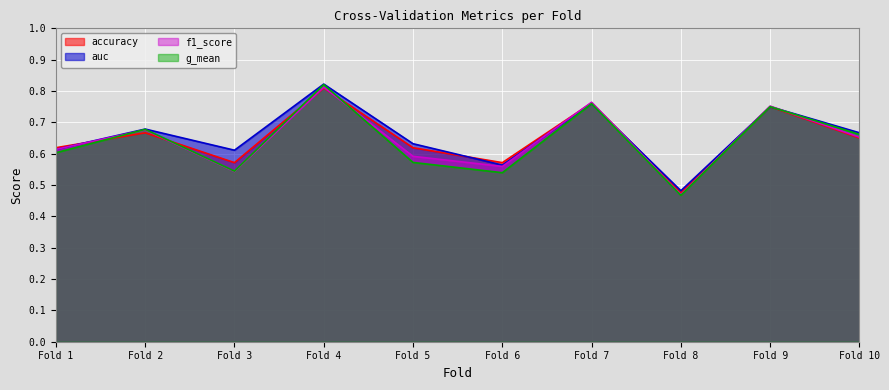

Which series ends up on top after the final intersection of auc and f1_score?

auc